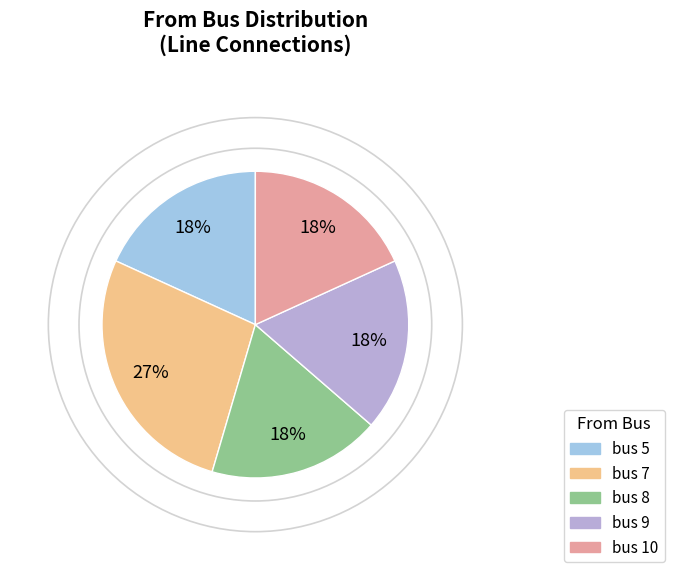

Which category has the biggest portion of the pie?

bus 7